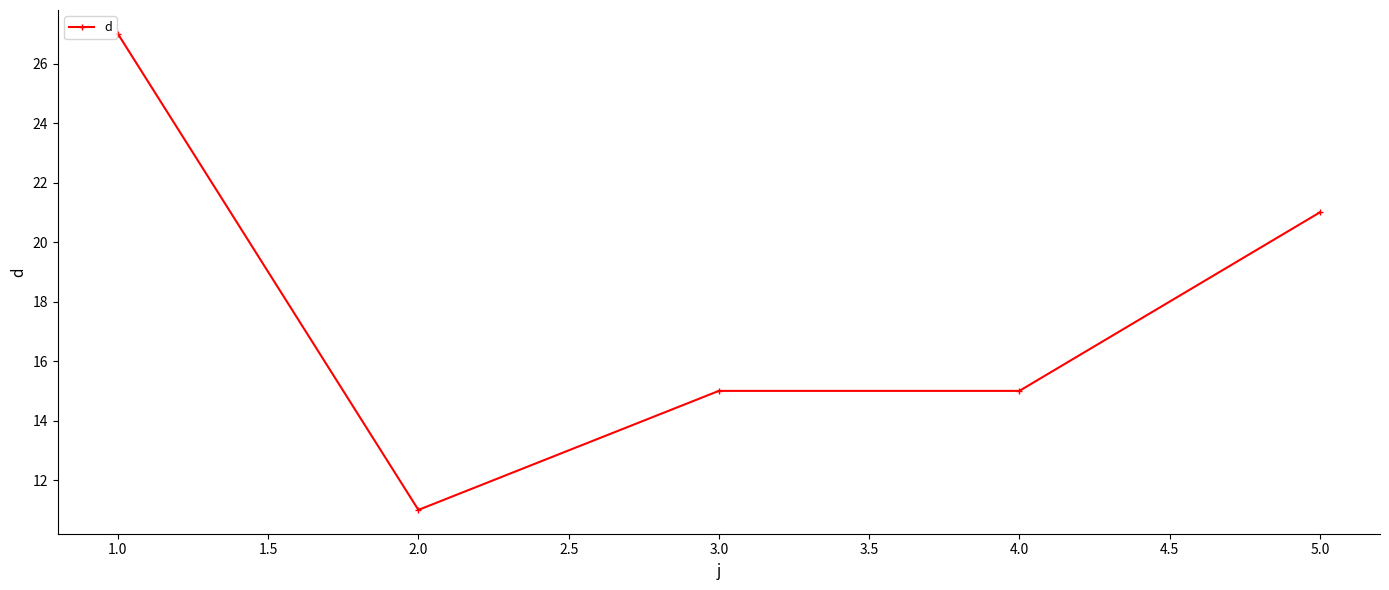

True or false: the data has more than 1 interior local peaks.

False